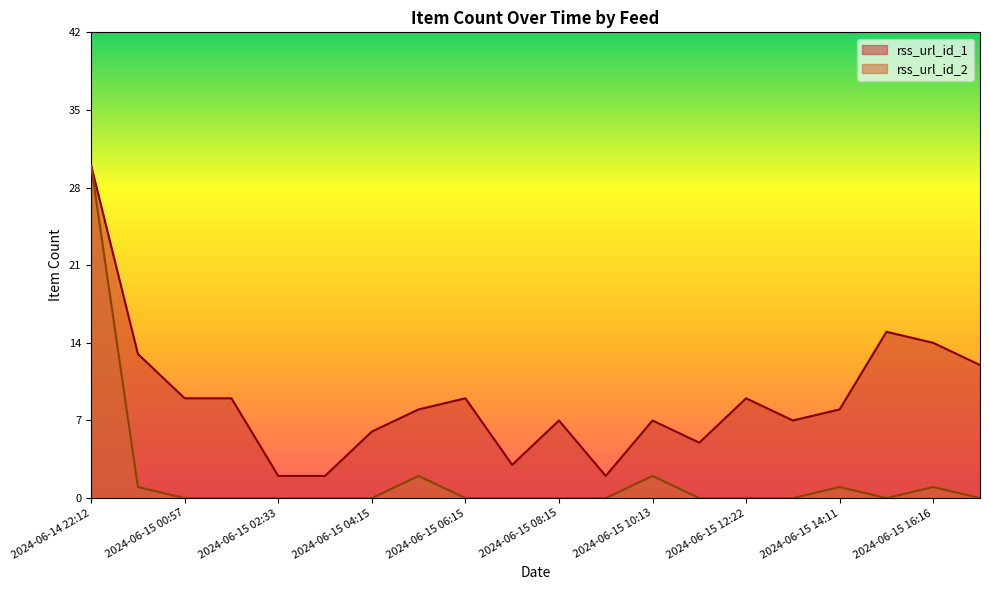

What is the sum of the rss_url_id_1 values at 2024-06-15 12:22 and 2024-06-15 06:15?

18